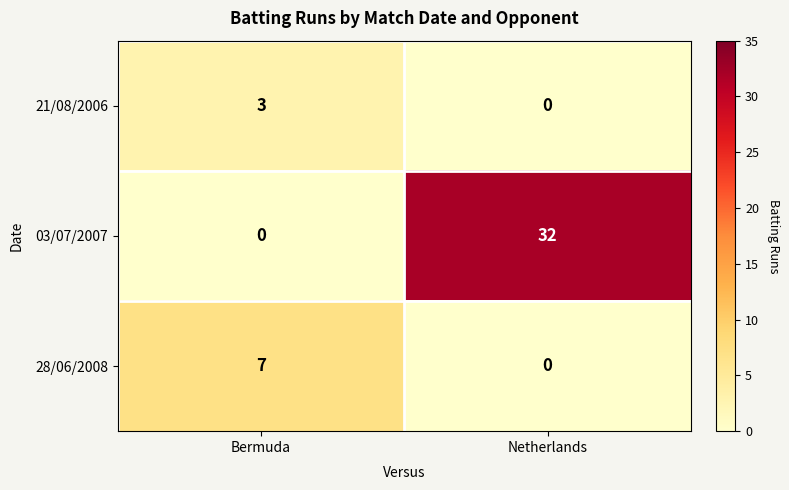

Reading right to left, extract all data points from this chart.

21/08/2006: Netherlands=0	Bermuda=3
03/07/2007: Netherlands=32	Bermuda=0
28/06/2008: Netherlands=0	Bermuda=7